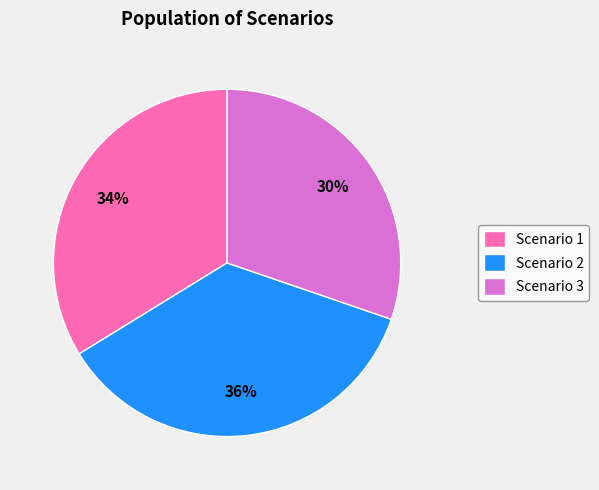

To the nearest percent, what percentage of the pie is Scenario 2?

36%